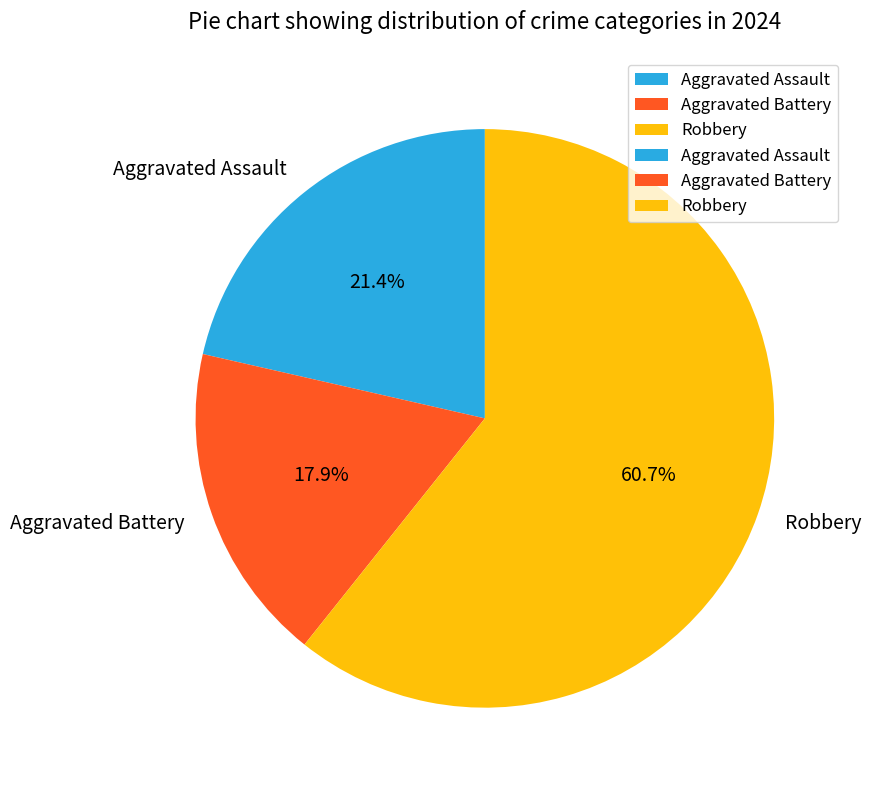

What portion of the pie excludes Robbery?

39.3%